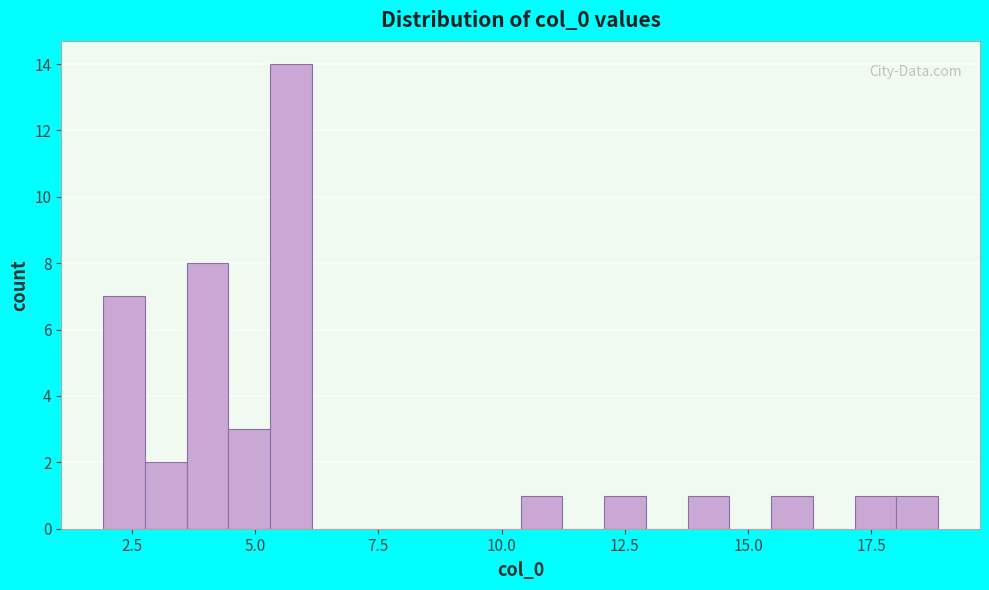

Read against the x-axis, roughly where is the centre of the tallest bar?

5.5